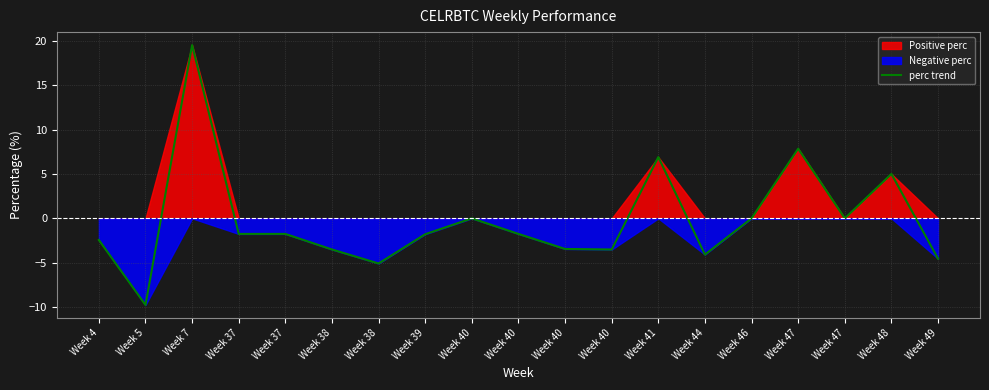

What is the difference between the maximum and minimum values?

29.3